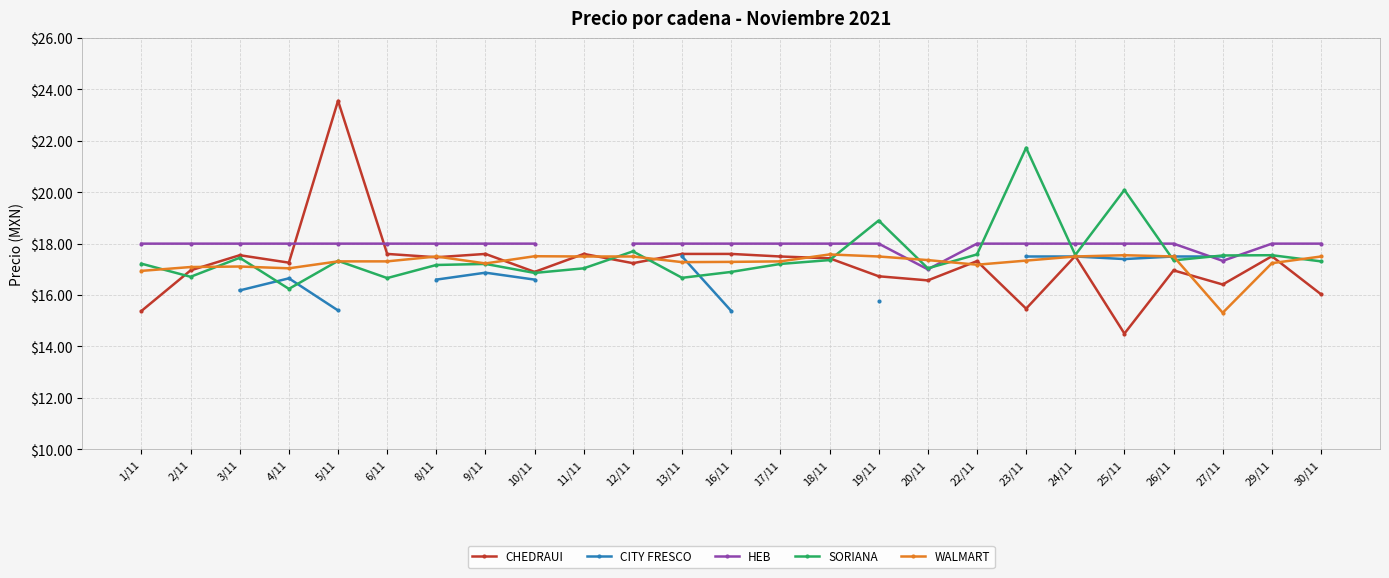

Is it true that CHEDRAUI equals 17.6 at 6/11?

True